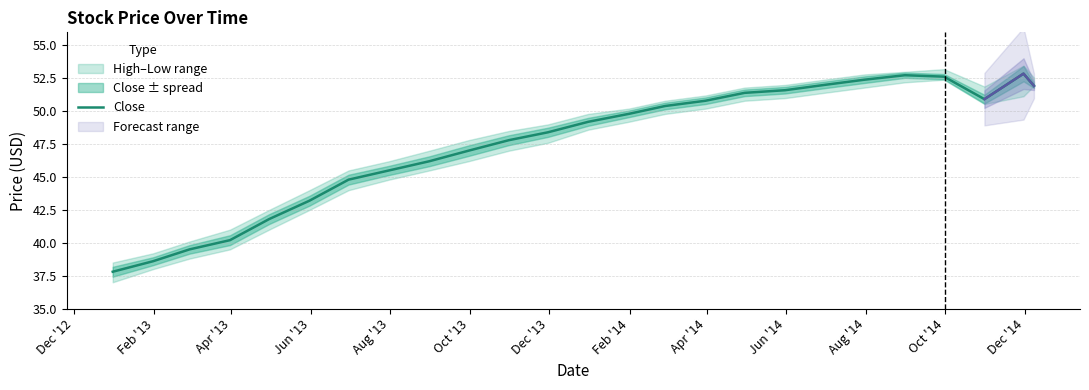

What position from the left is Jun '14?

10